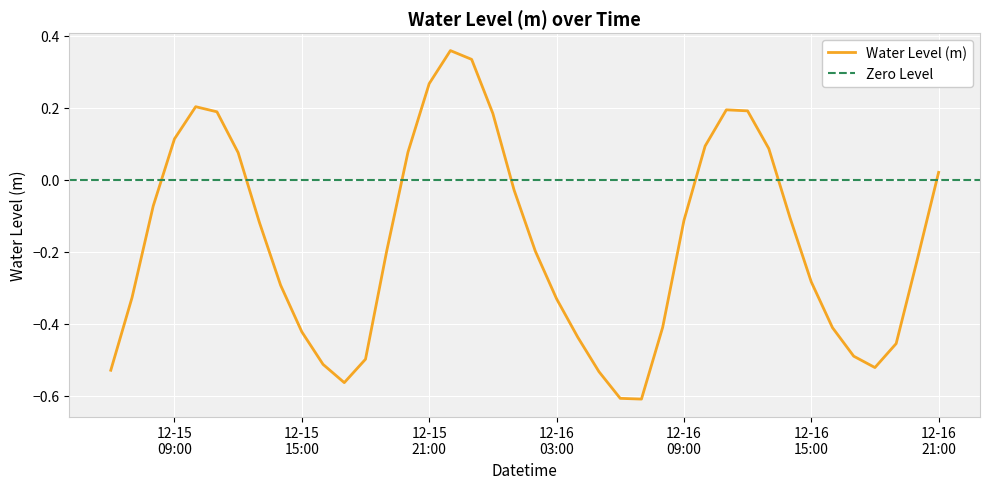

What is the label of the 2nd point from the left?

2022-12-15 07:00:00